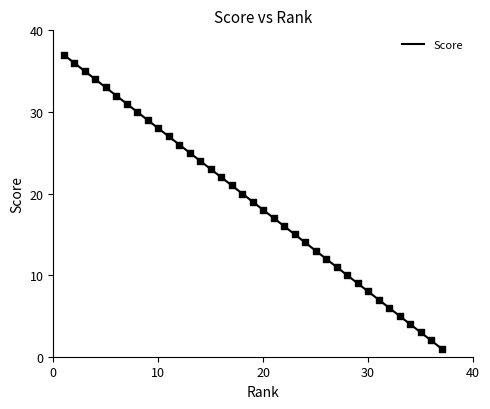

What is the ratio of the value at 14 to the value at 17?

1.1